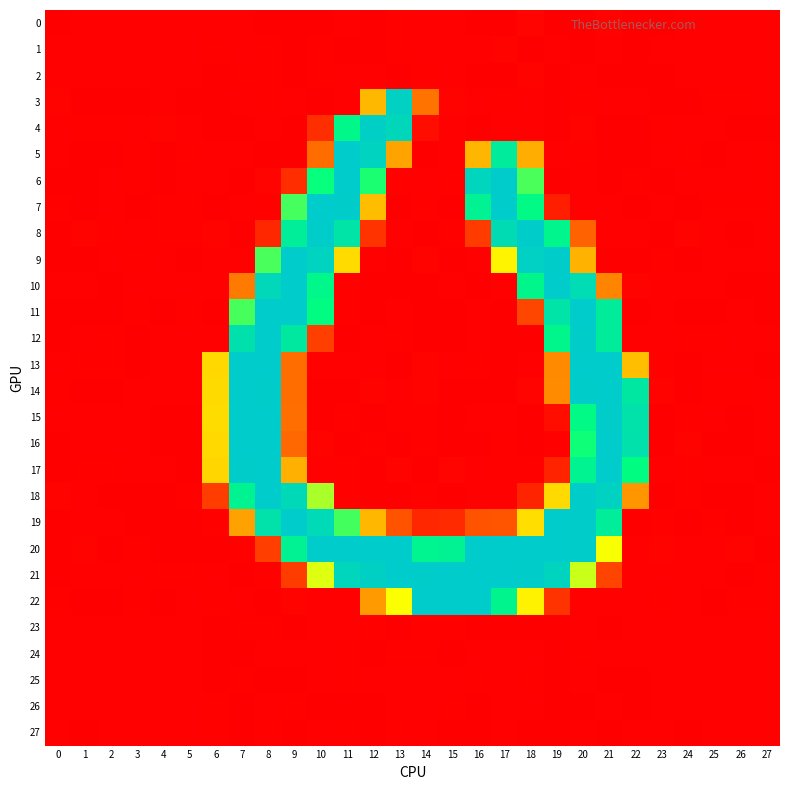

Which category has the highest value across all series?

15